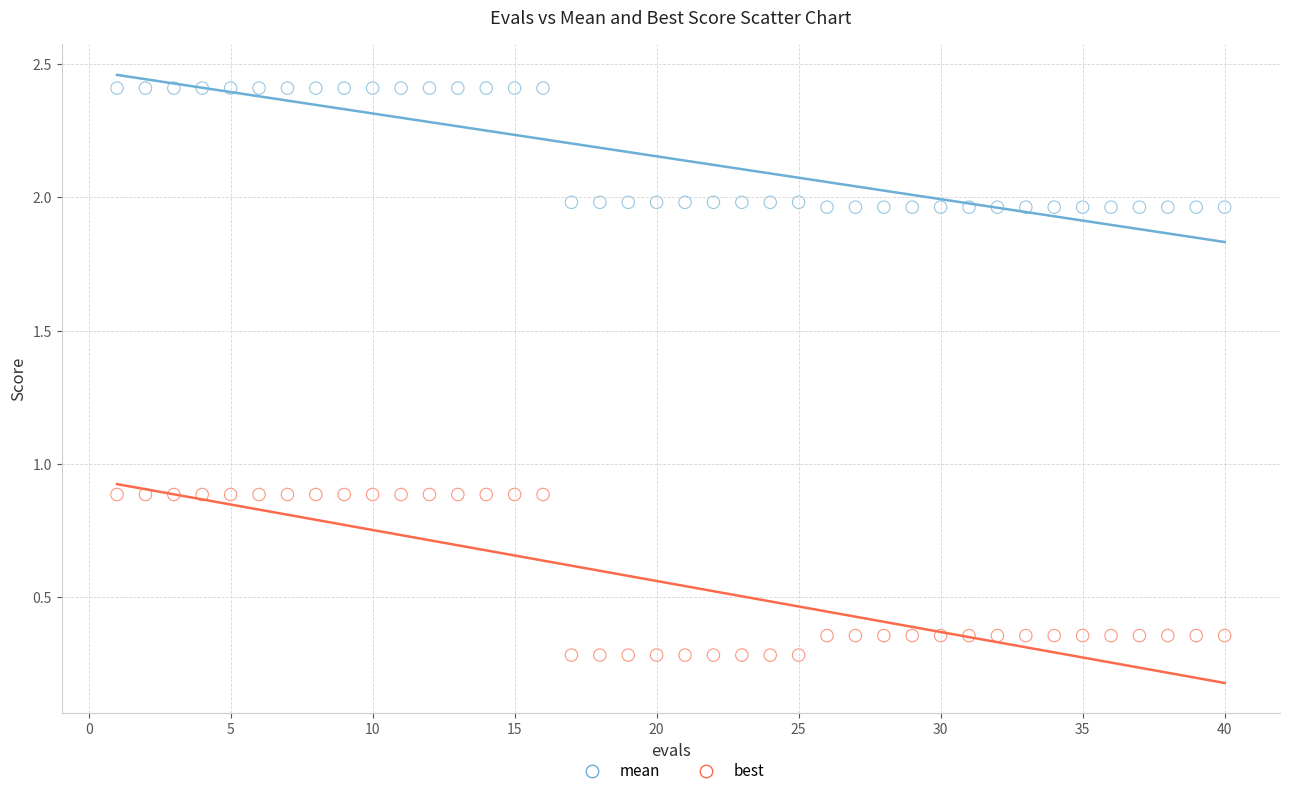

Across all data points, what is the range of Y values (max minus min)?

2.1